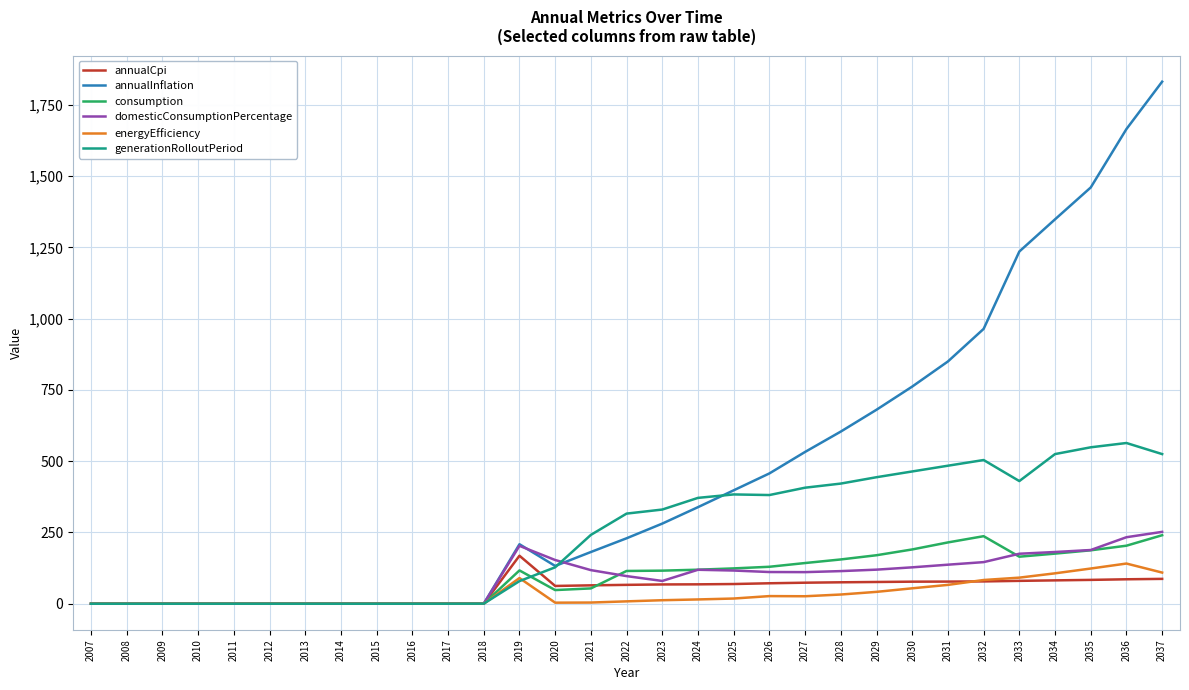

What is the total value across all series at 2031?

1830.6